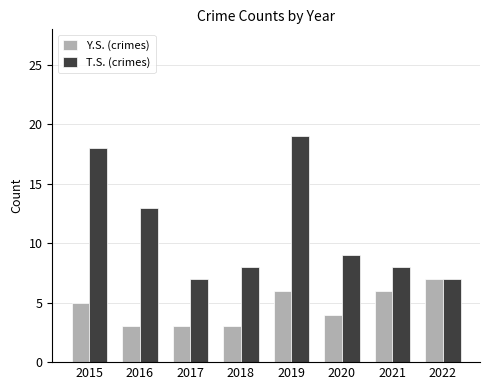

Reading left to right, list all the values displayed in this chart.

Y.S. (crimes): 2015=5	2016=3	2017=3	2018=3	2019=6	2020=4	2021=6	2022=7
T.S. (crimes): 2015=18	2016=13	2017=7	2018=8	2019=19	2020=9	2021=8	2022=7